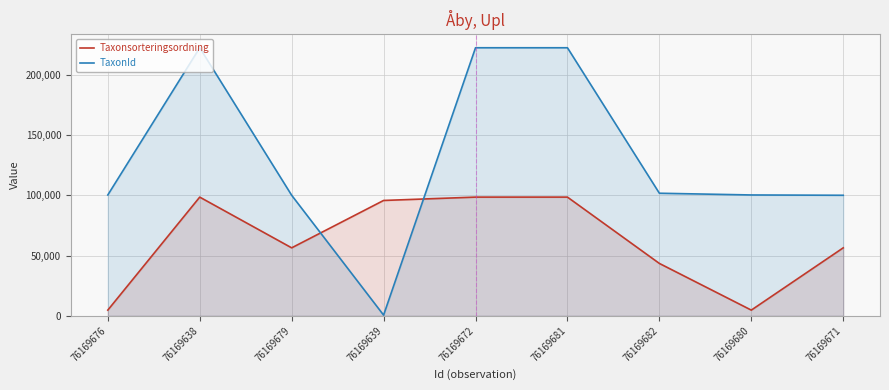

How many lines are shown in the chart?

2